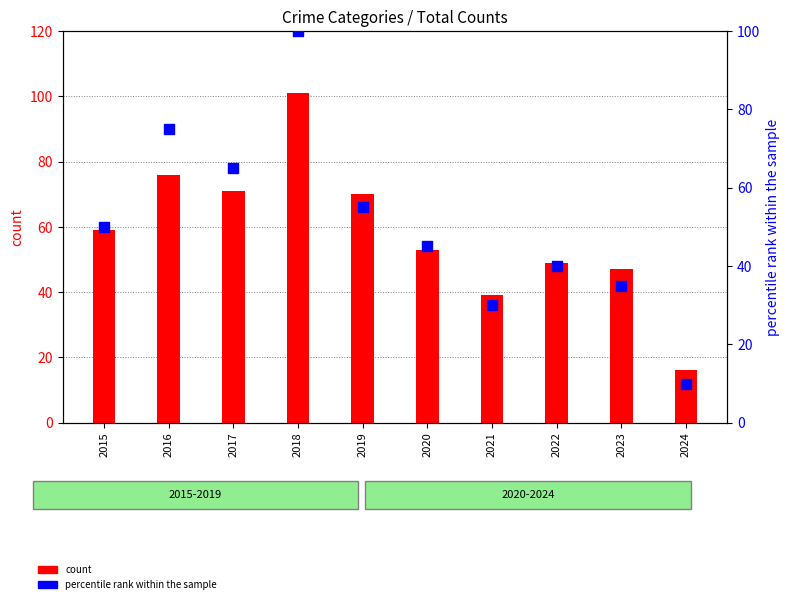

Is the value of percentile rank within the sample at 2024 greater than the value of count at 2021?

No